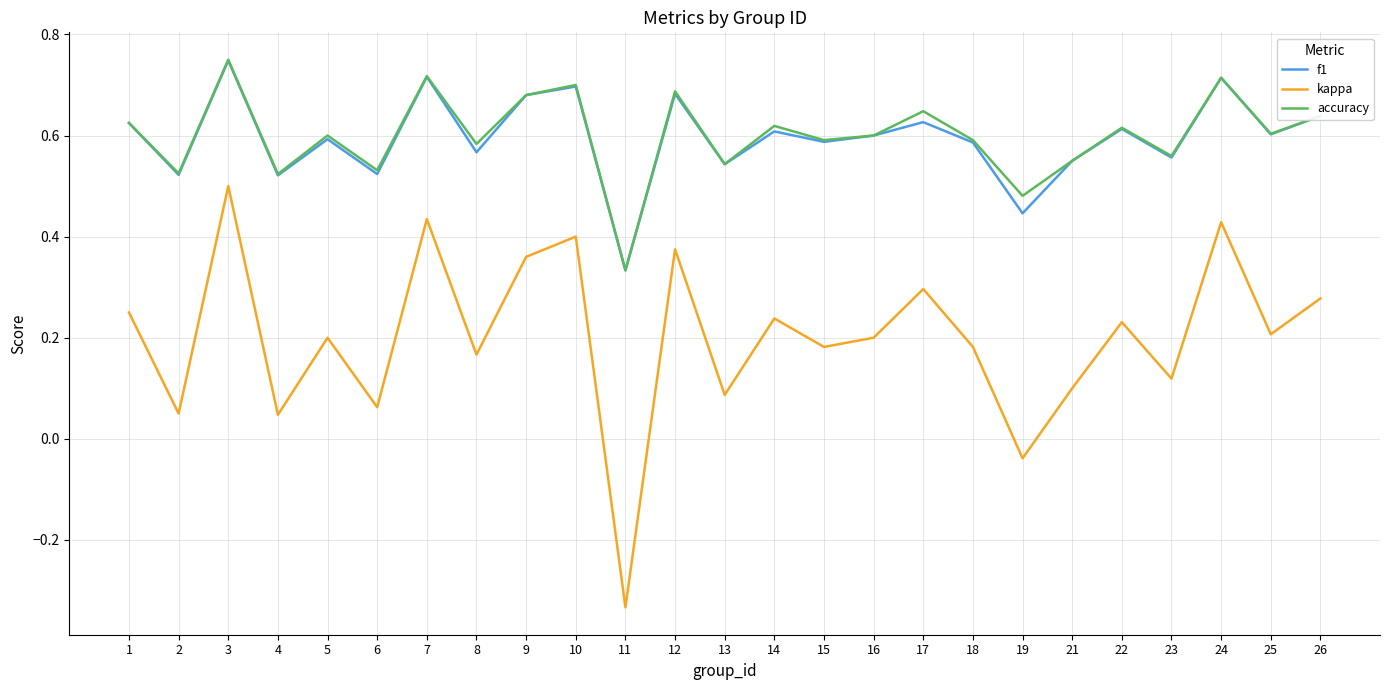

Count the accuracy values in the range 0 to 1.

25